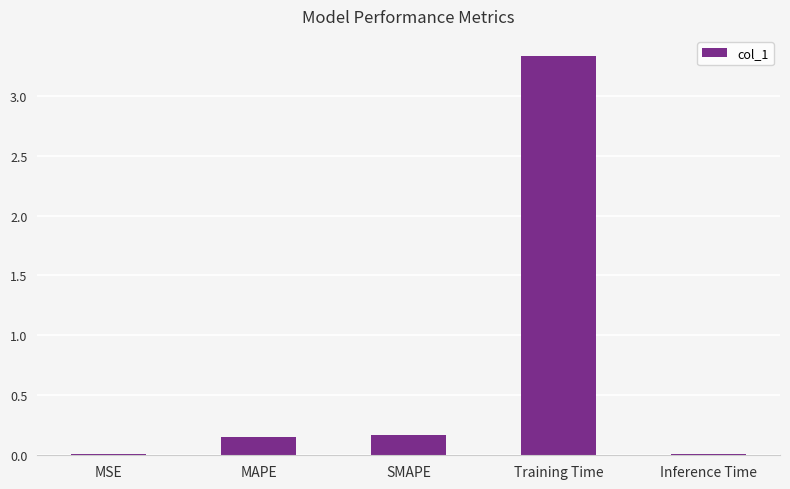

What is the average value?

0.7